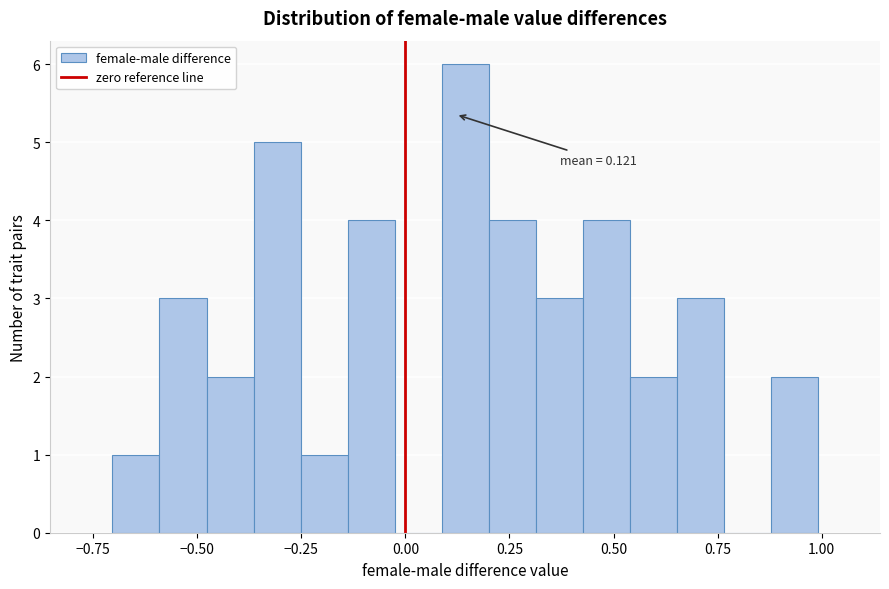

Around what value on the x-axis is the tallest bar? Give the approximate position of its centre, as read against the axis.

0.15